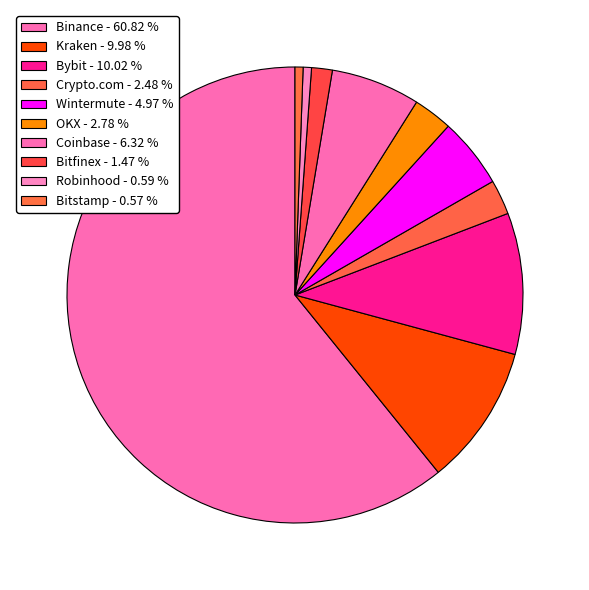

What is the majority slice?

Binance